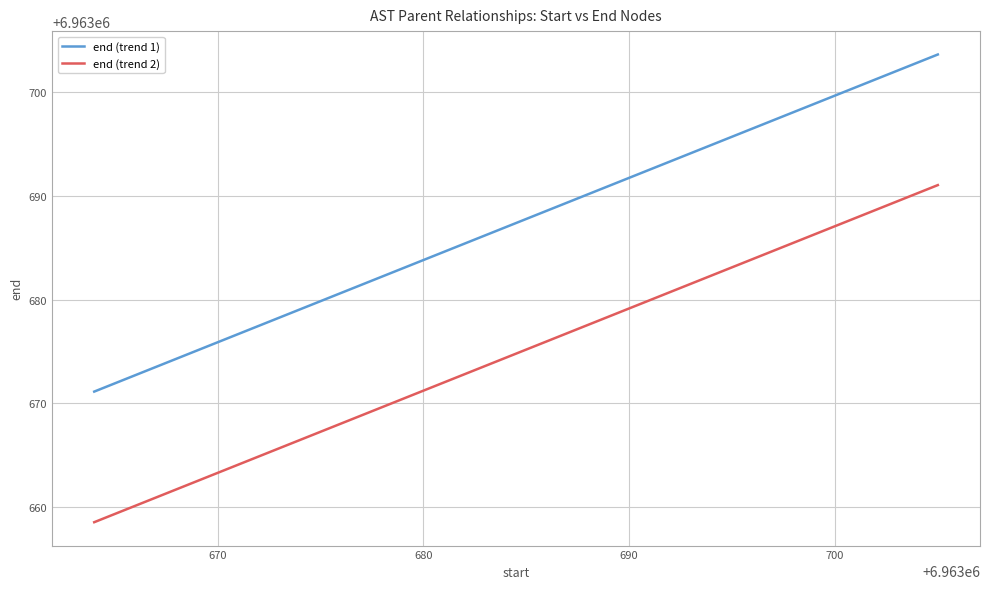

What are all the series names shown in the legend?

end (trend 1), end (trend 2)